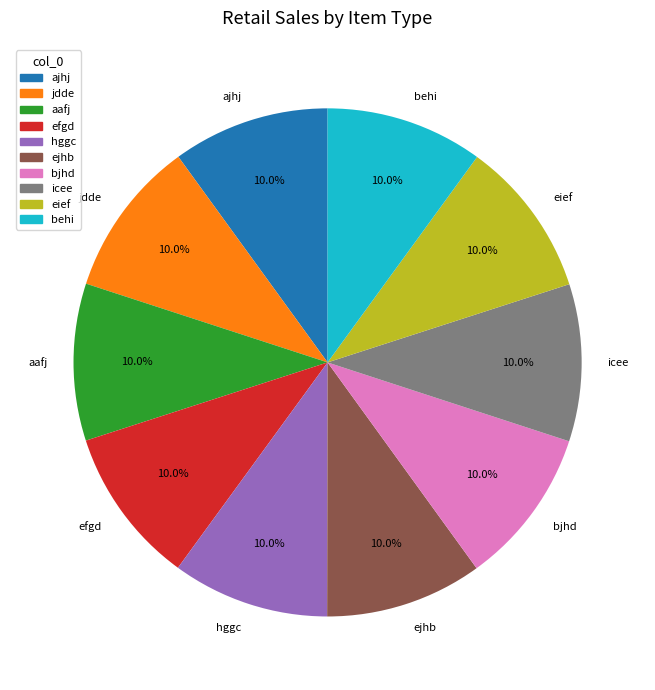

Combined, what portion of the pie is ajhj and behi?

20.0%